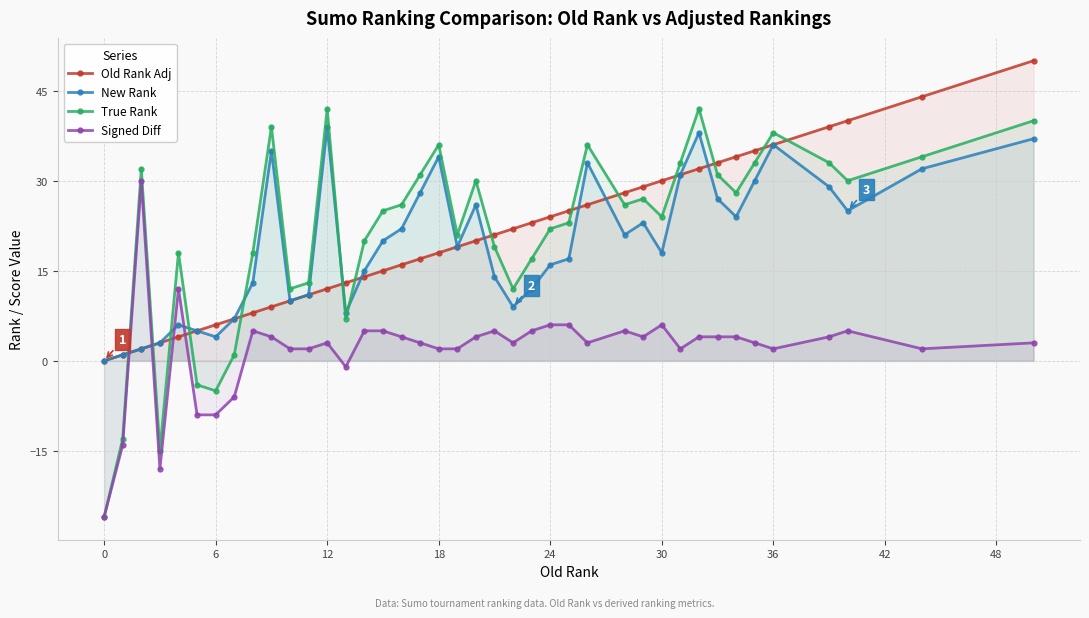

The value of Old Rank Adj at 18 is 31. True or false?

False